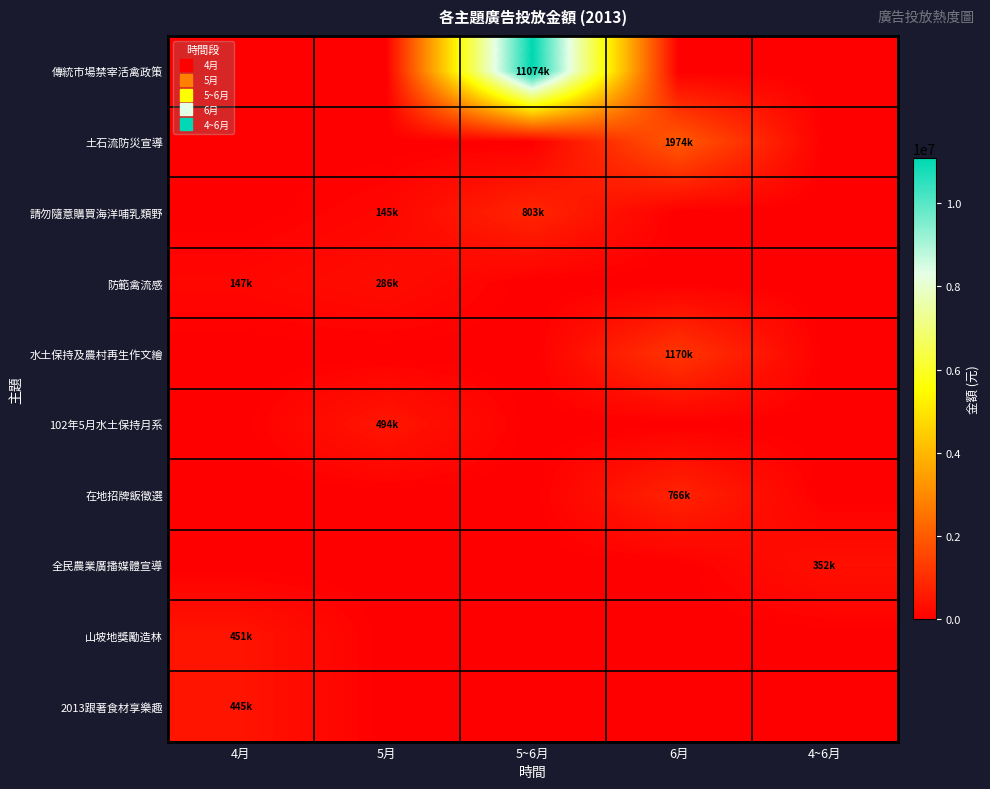

Reading right to left, transcribe all the data shown in this chart.

傳統市場禁宰活禽政策: 4~6月=0	6月=0	5~6月=11074638	5月=0	4月=0
土石流防災宣導: 4~6月=0	6月=1974800	5~6月=0	5月=0	4月=0
請勿隨意購買海洋哺乳類野: 4~6月=0	6月=0	5~6月=803750	5月=145930	4月=0
防範禽流感: 4~6月=0	6月=0	5~6月=0	5月=286800	4月=147000
水土保持及農村再生作文繪: 4~6月=0	6月=1170300	5~6月=0	5月=0	4月=0
102年5月水土保持月系: 4~6月=0	6月=0	5~6月=0	5月=494167	4月=0
在地招牌飯徵選: 4~6月=0	6月=766300	5~6月=0	5月=0	4月=0
全民農業廣播媒體宣導: 4~6月=352000	6月=0	5~6月=0	5月=0	4月=0
山坡地獎勵造林: 4~6月=0	6月=0	5~6月=0	5月=0	4月=451050
2013跟著食材享樂趣: 4~6月=0	6月=0	5~6月=0	5月=0	4月=445974